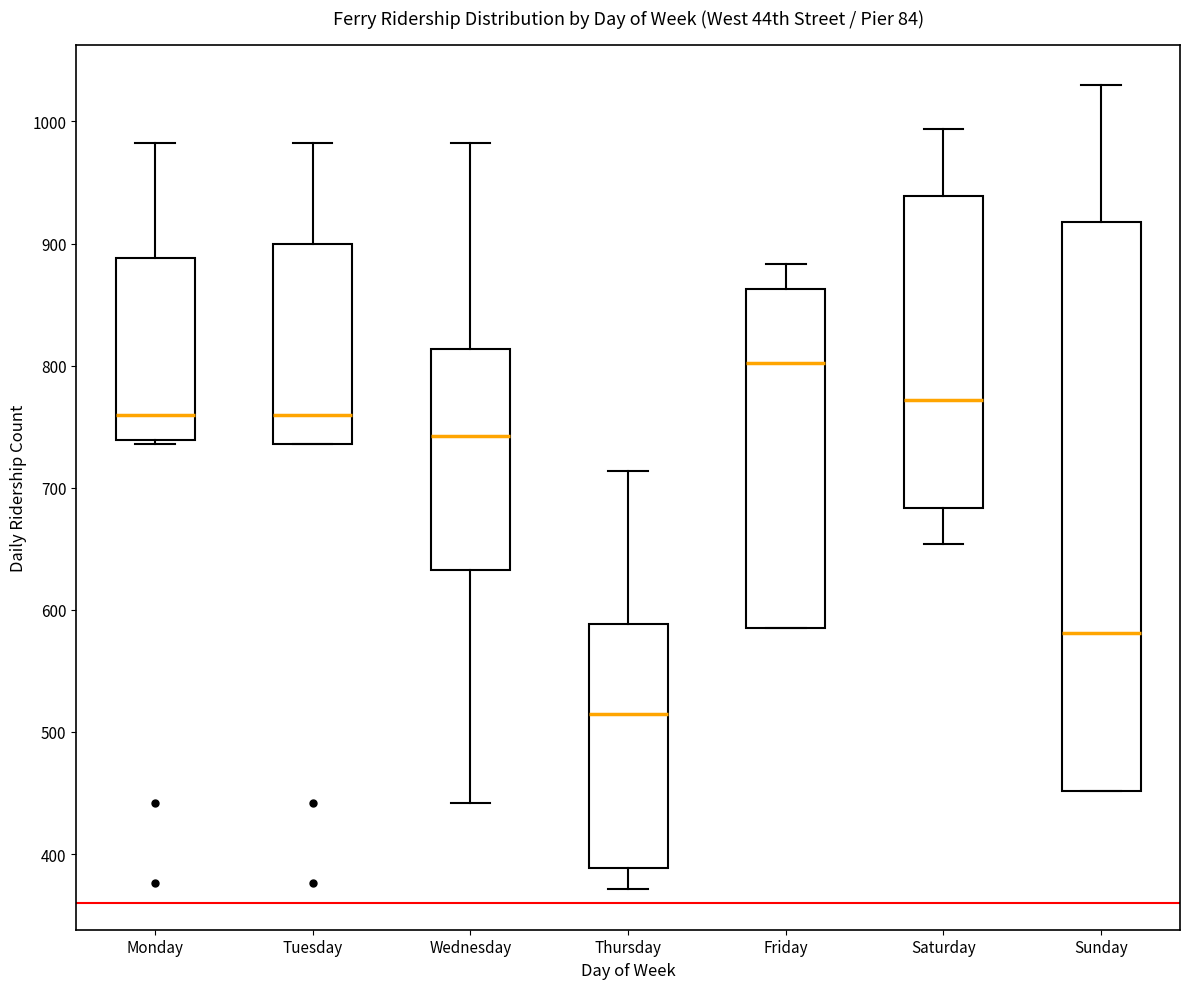

Reading left to right, read every box against the y-axis: the position of its median line, the range the box covers, and the ends of its whiskers. The values are not printed on the chart, so give them approximately, as read against the axis.

Monday: median 760, box 740 to 890, whiskers 740 to 980
Tuesday: median 760, box 740 to 900, whiskers 740 to 980
Wednesday: median 740, box 630 to 810, whiskers 440 to 980
Thursday: median 520, box 390 to 590, whiskers 370 to 710
Friday: median 800, box 590 to 860, whiskers 590 to 880
Saturday: median 770, box 680 to 940, whiskers 650 to 990
Sunday: median 580, box 450 to 920, whiskers 450 to 1030